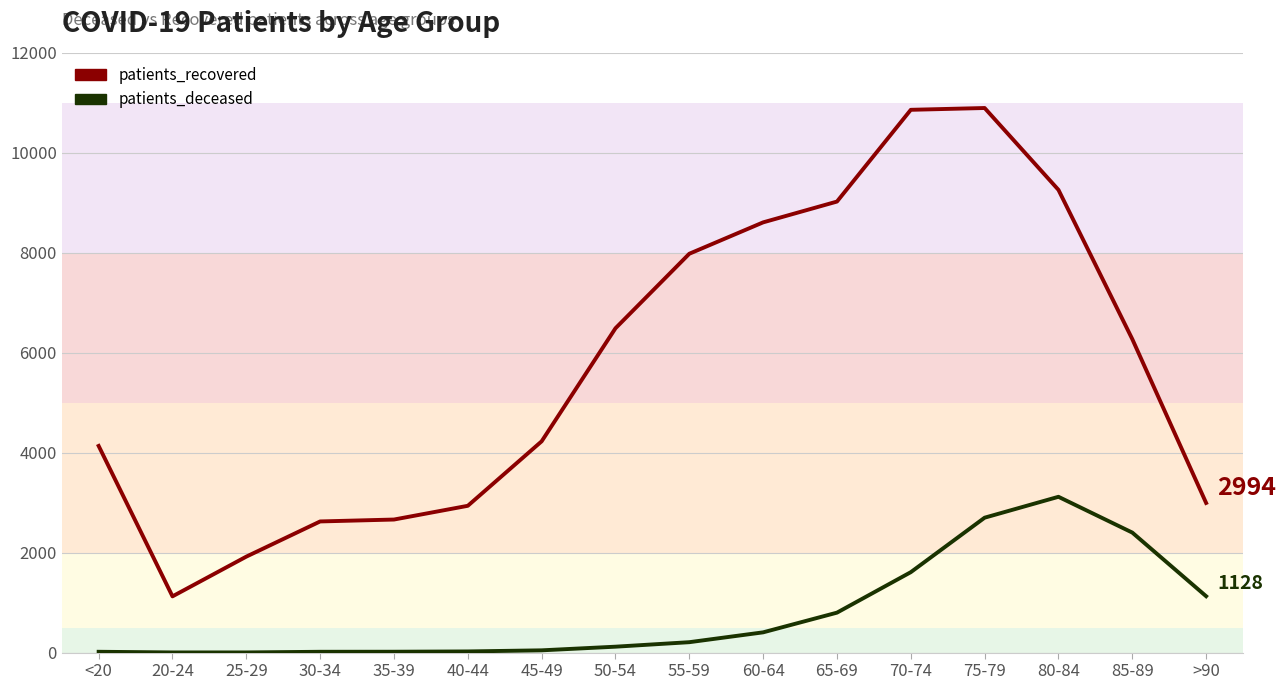

At which label does patients_deceased first exceed 208?

60-64